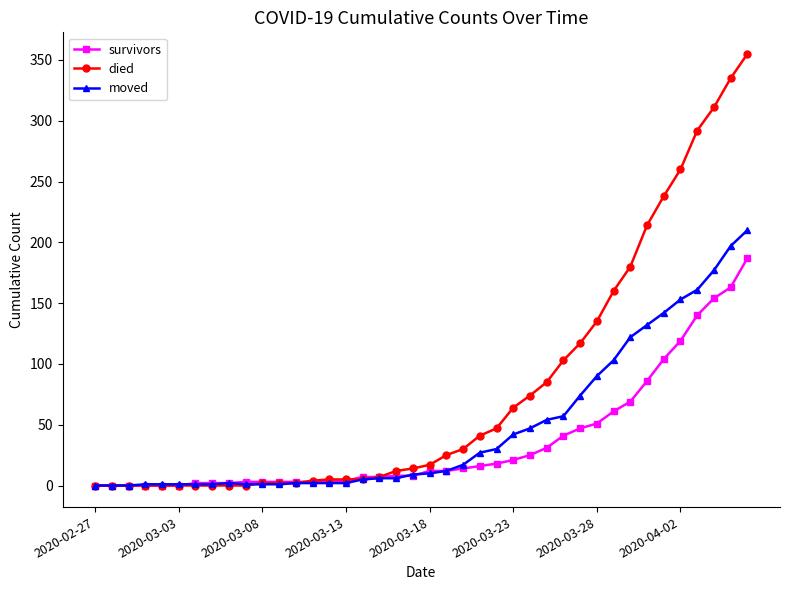

Is this an area chart (filled region under the line)?

No